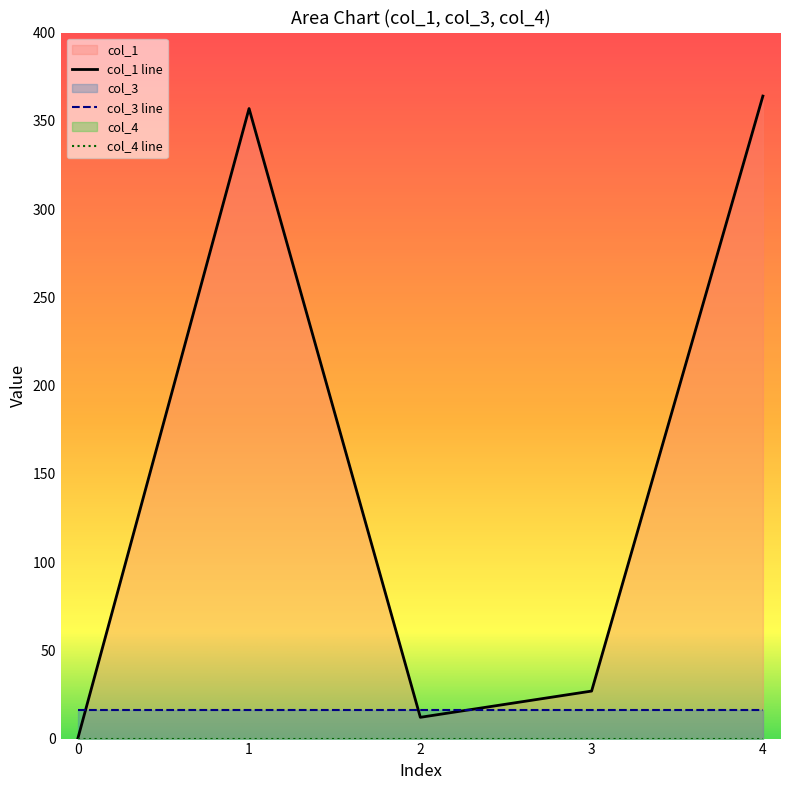

Where do col_3 and col_1 first cross each other?

0 and 1